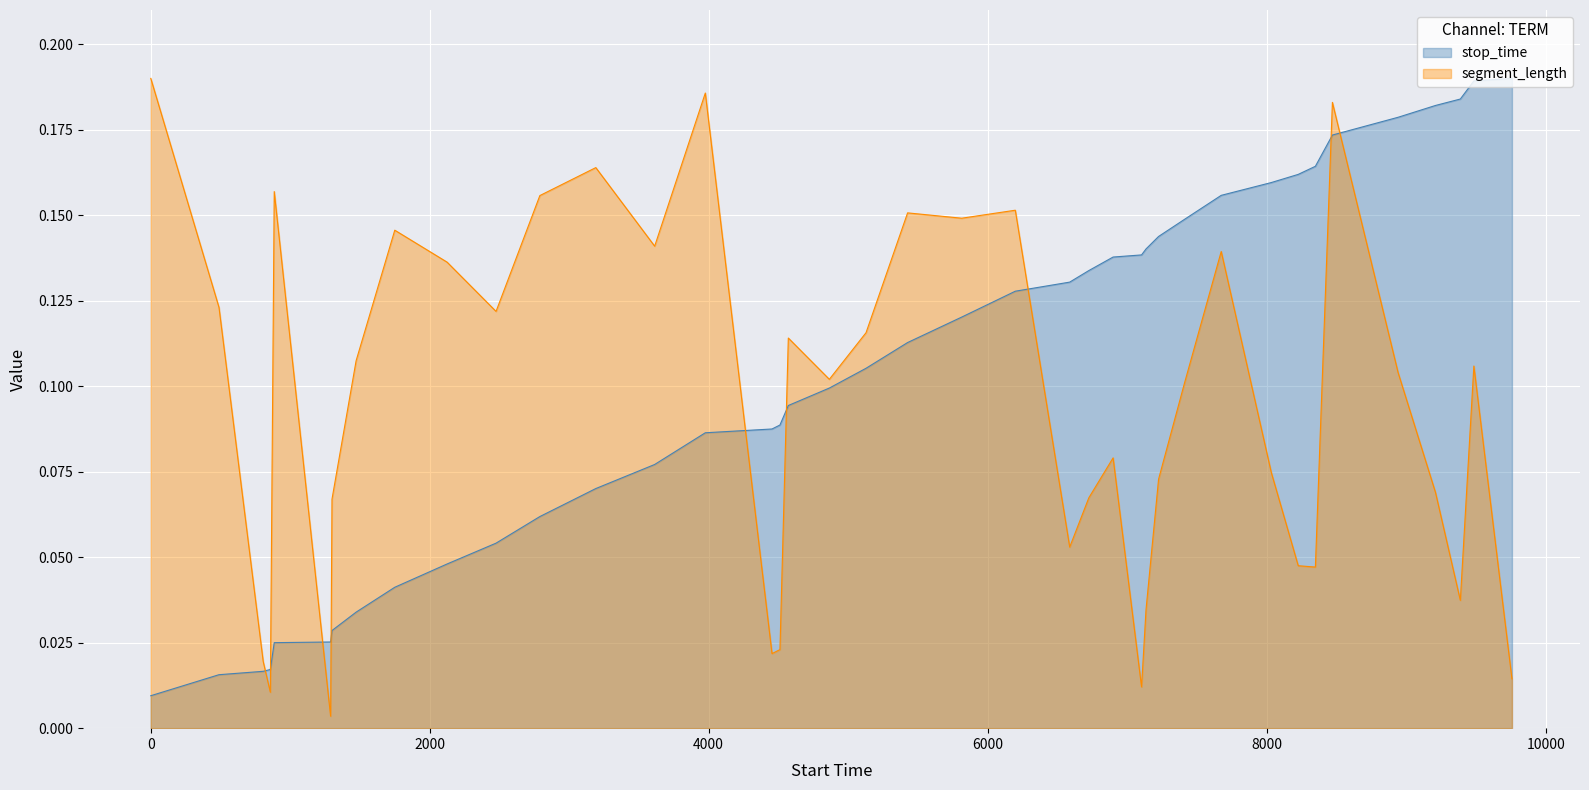

Rank the series by their average value, from highest to lowest.

stop_time, segment_length